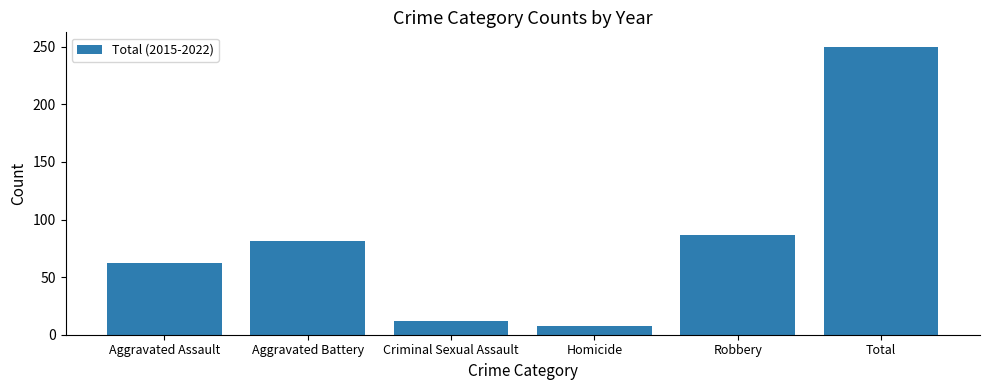

Which label corresponds to the largest value in the chart?

Total